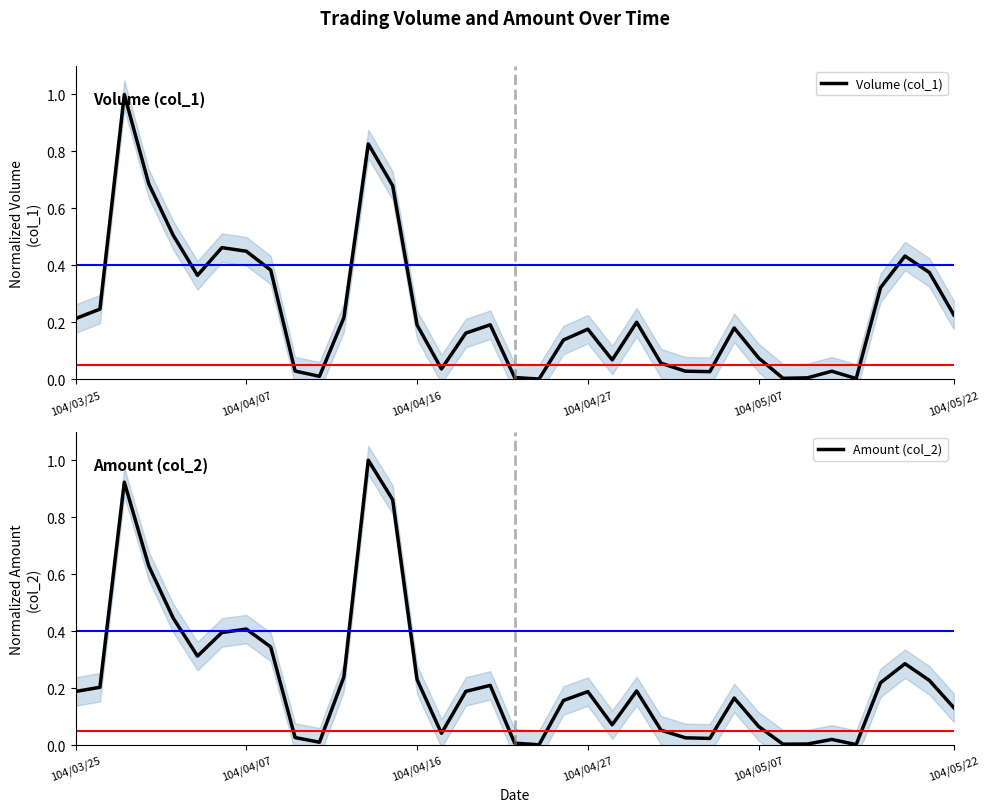

Between 104/05/22 and 28, which series saw the biggest shift?

Volume (col_1)